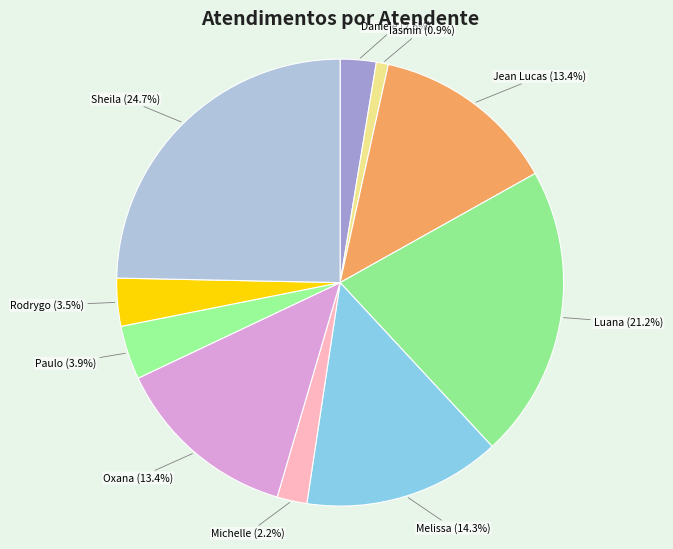

Is there a majority slice in this chart?

No